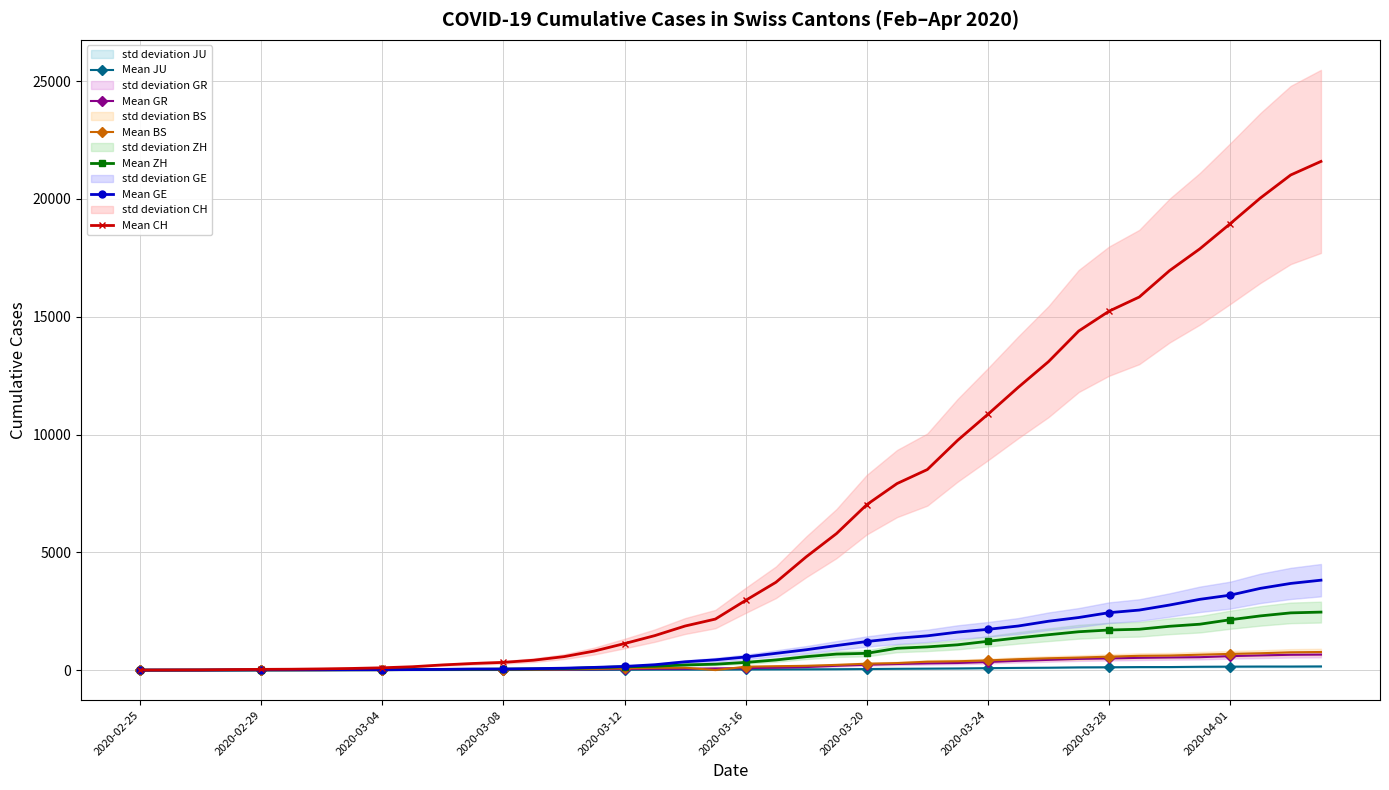

What is the maximum value for Mean GE?

3816